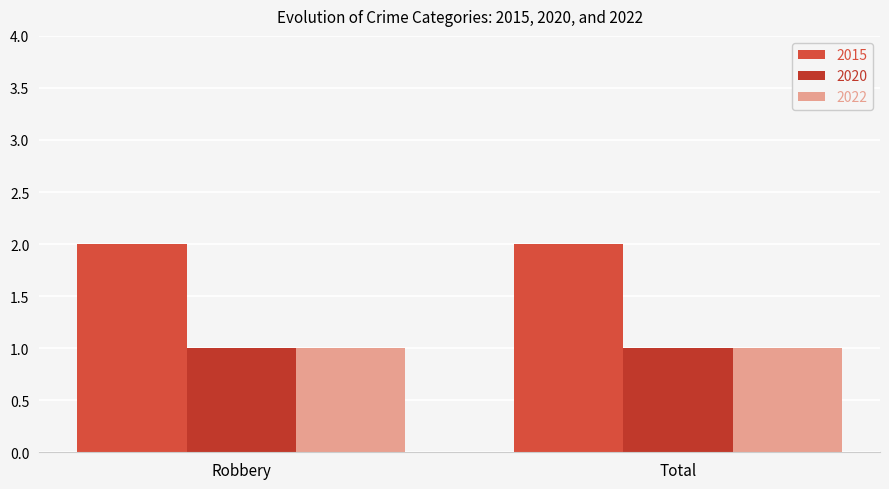

What is the highest value of the 2015 series?

2